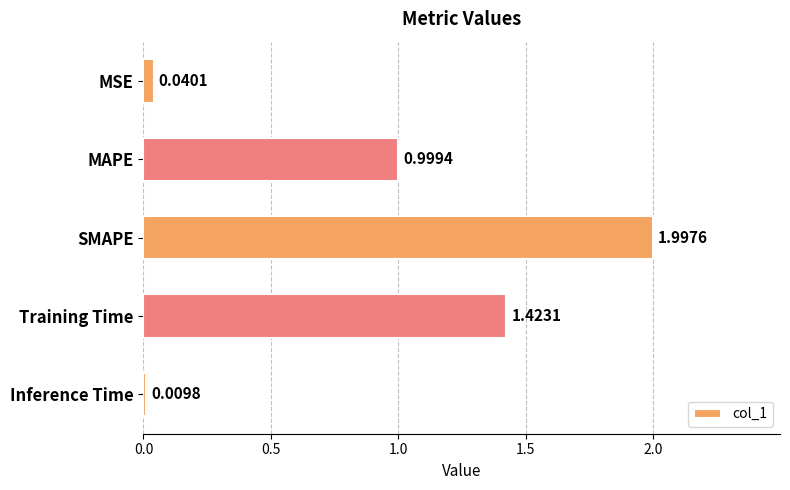

Which has a higher value, MSE or Inference Time?

MSE